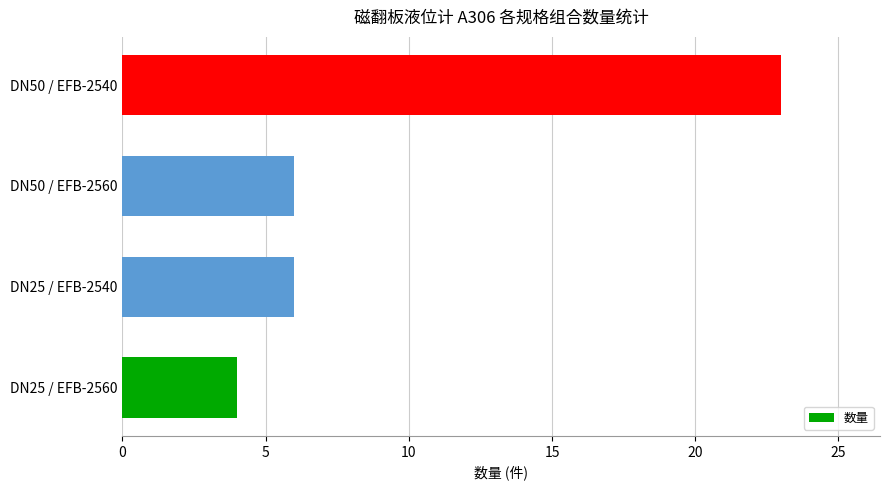

What value does the data have at DN50 / EFB-2560?

6